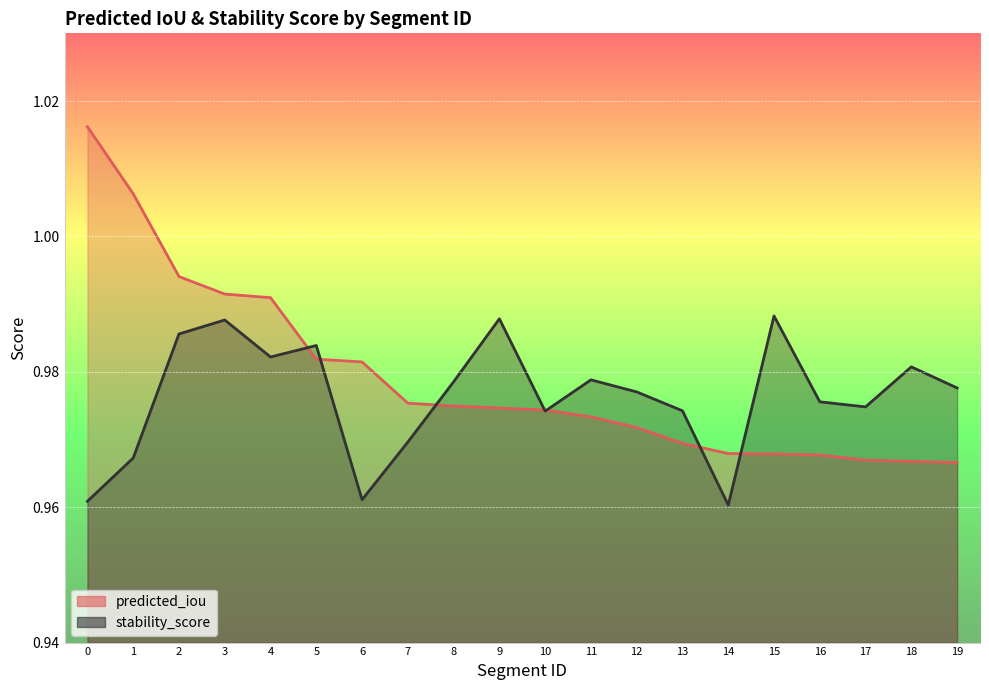

At which category is the sum across all series the highest?

2